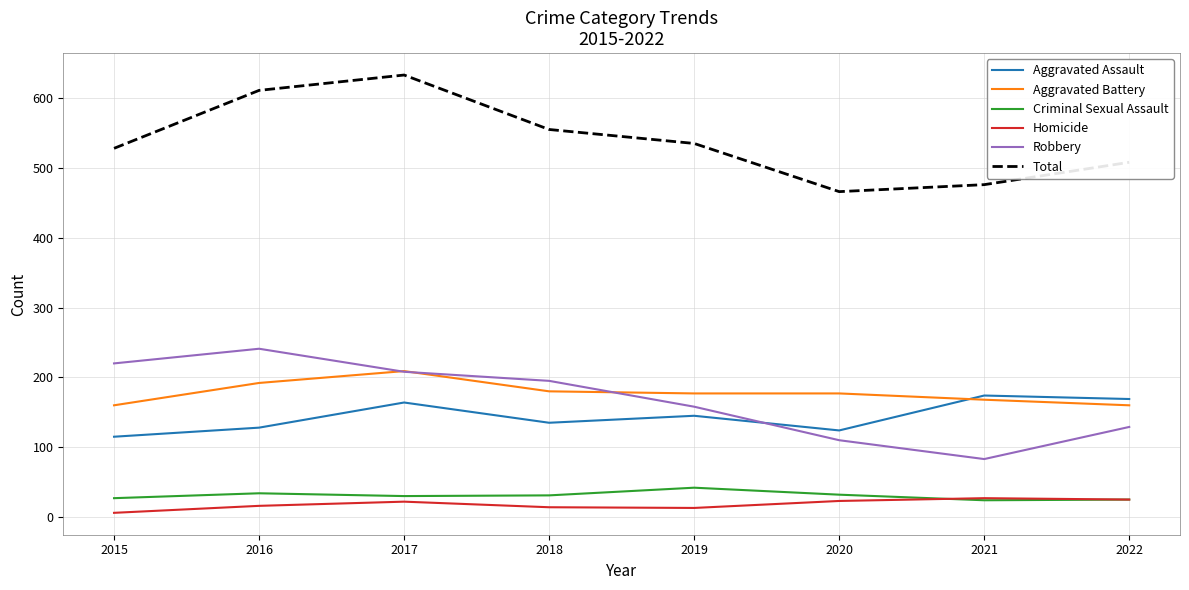

What is the spread (max minus min) of values at 2021?

452